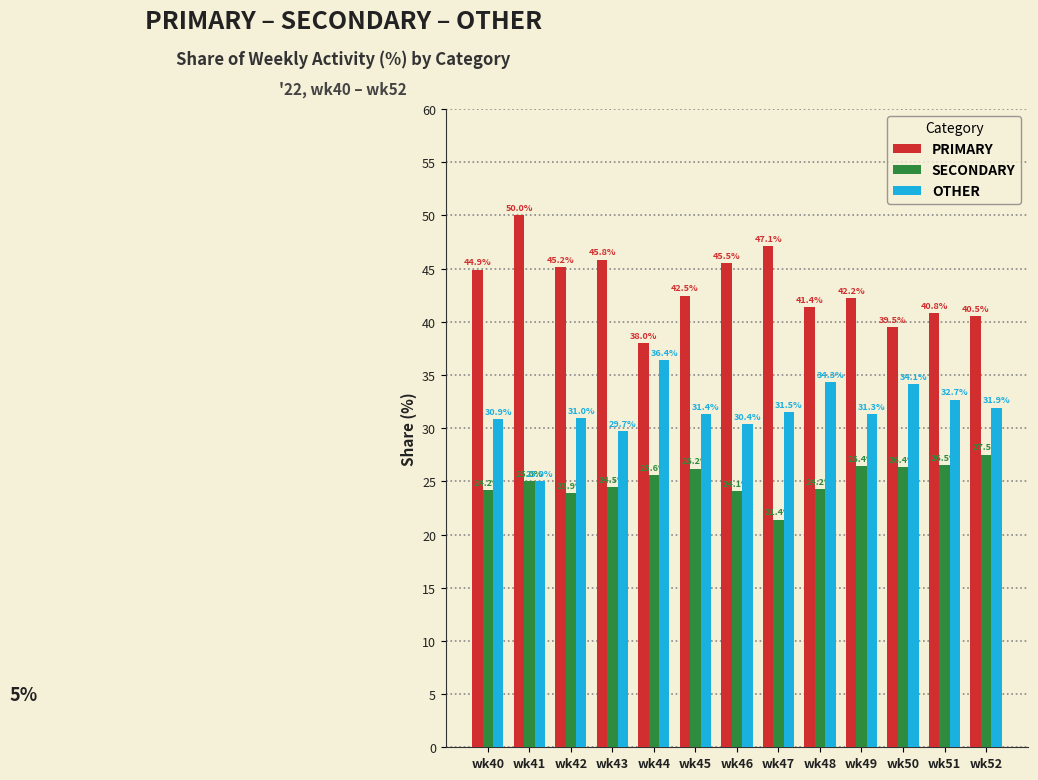

What is the maximum value shown in the chart?

50.0